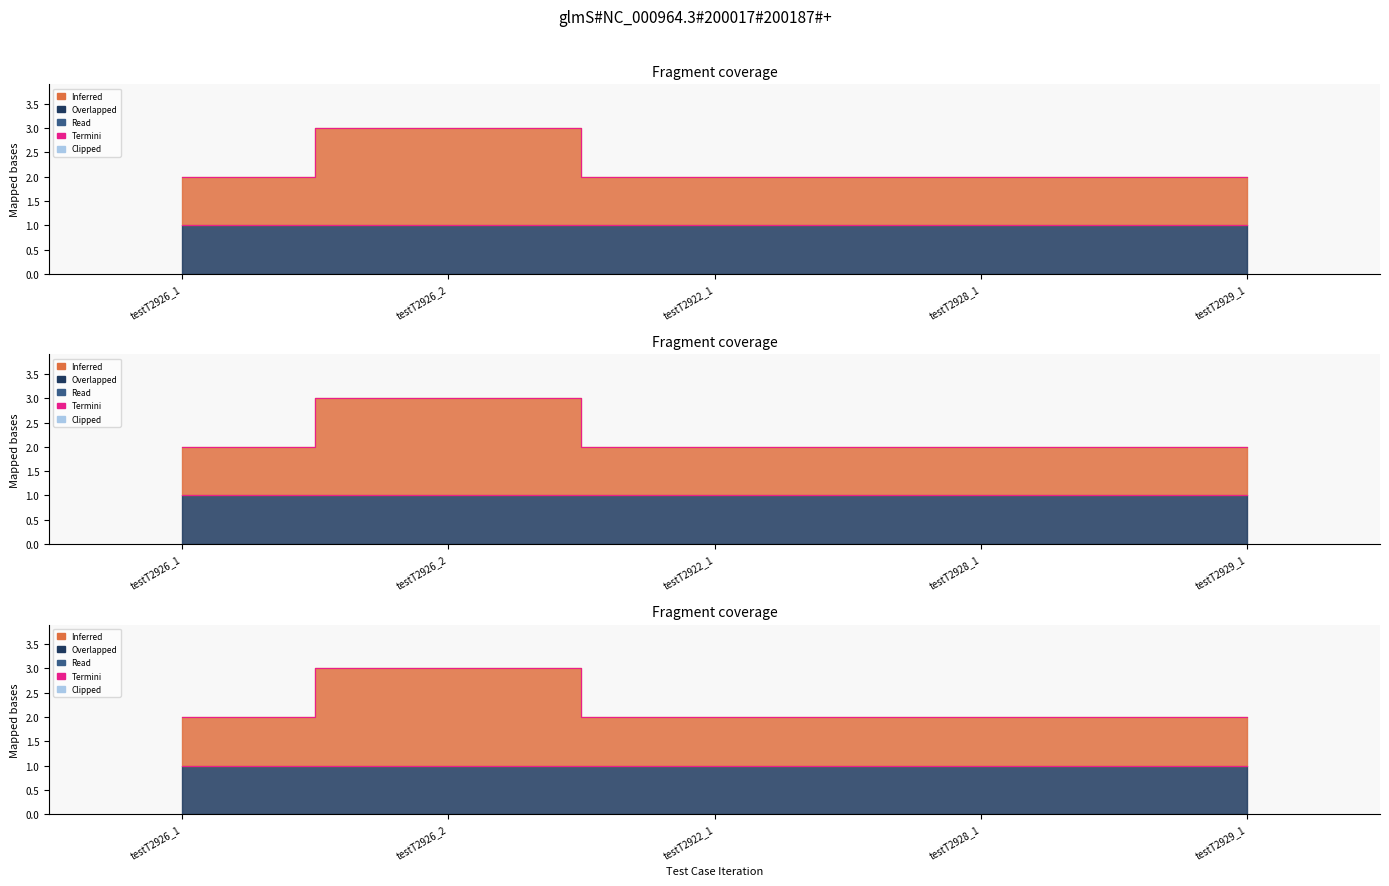

Does the chart have visible grid lines?

No